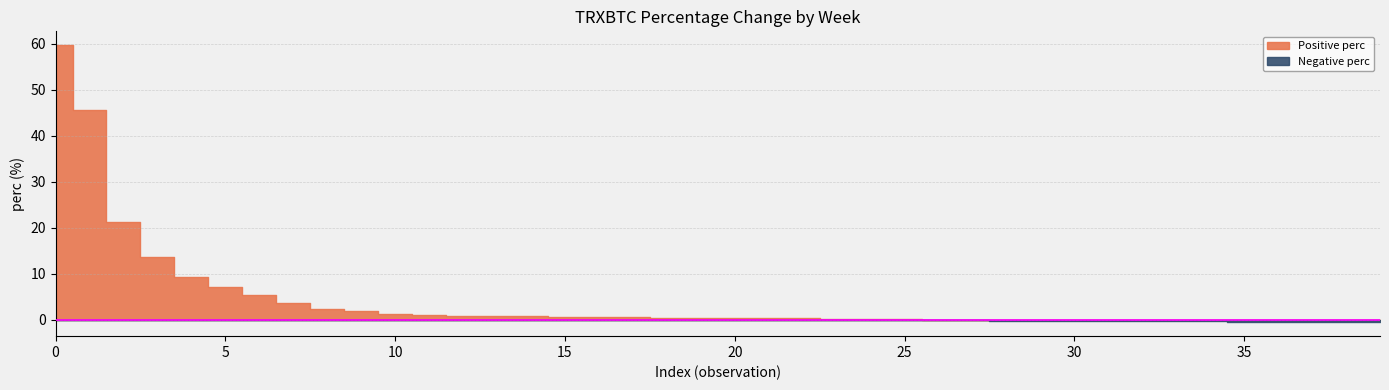

Is it true that the value at 24 is 0.2?

False